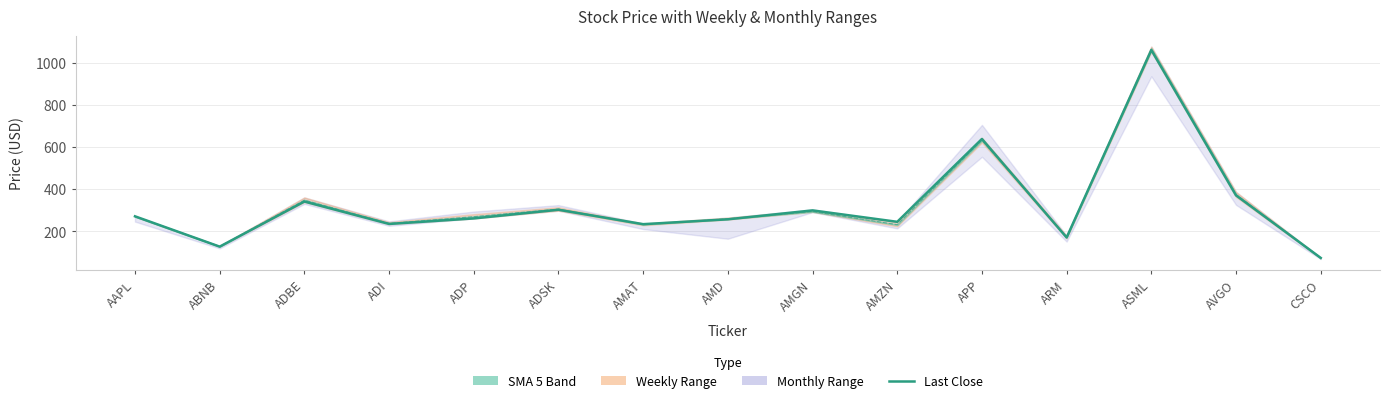

The chart shows a value of 443.5 at ADP. True or false?

False